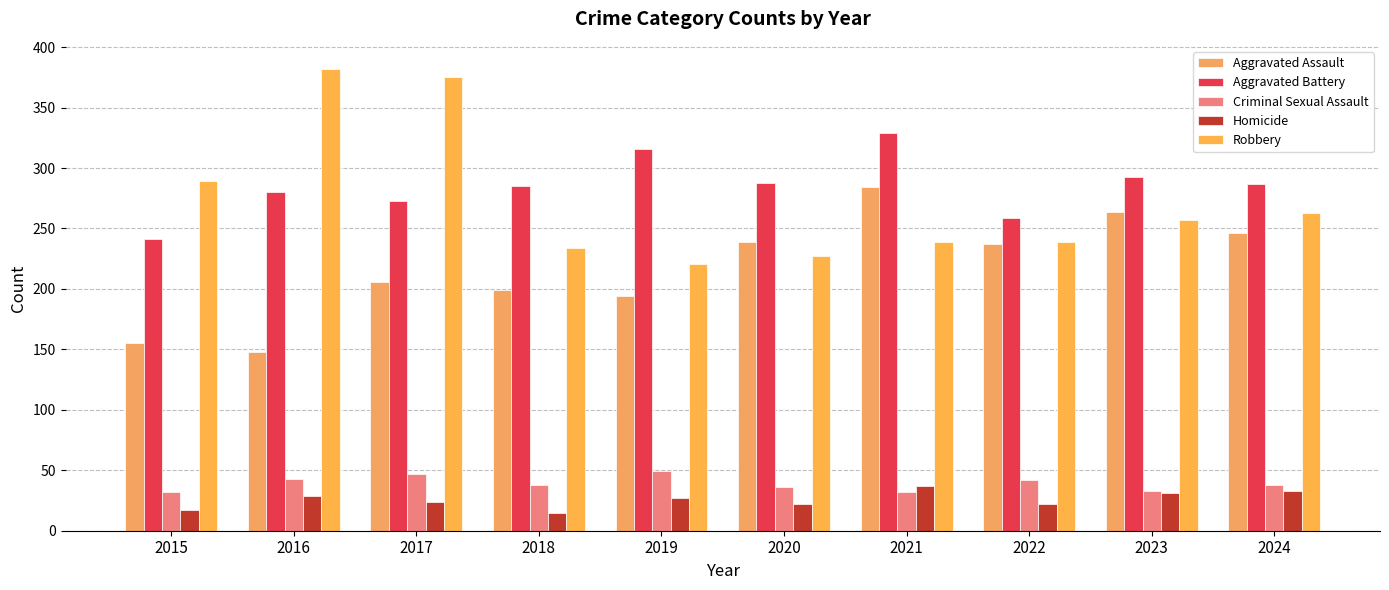

True or false: Criminal Sexual Assault has a value of 32 at 2021.

True